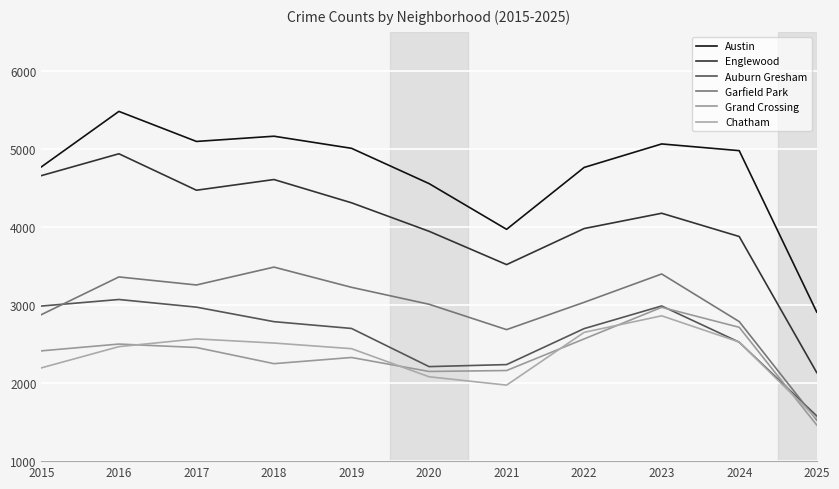

At which category does Austin reach its first local peak?

2016